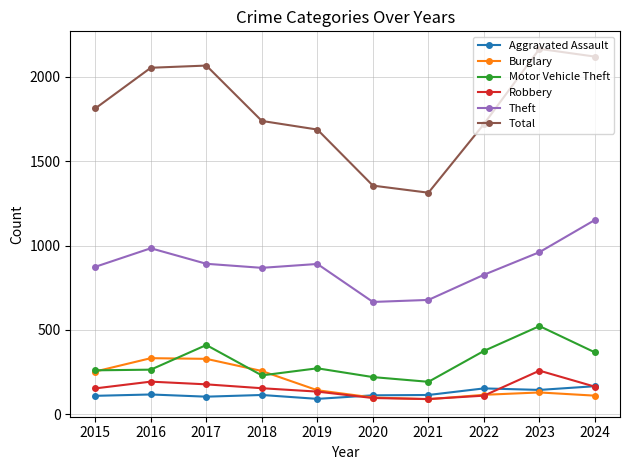

Where is the first local maximum for Motor Vehicle Theft?

2017